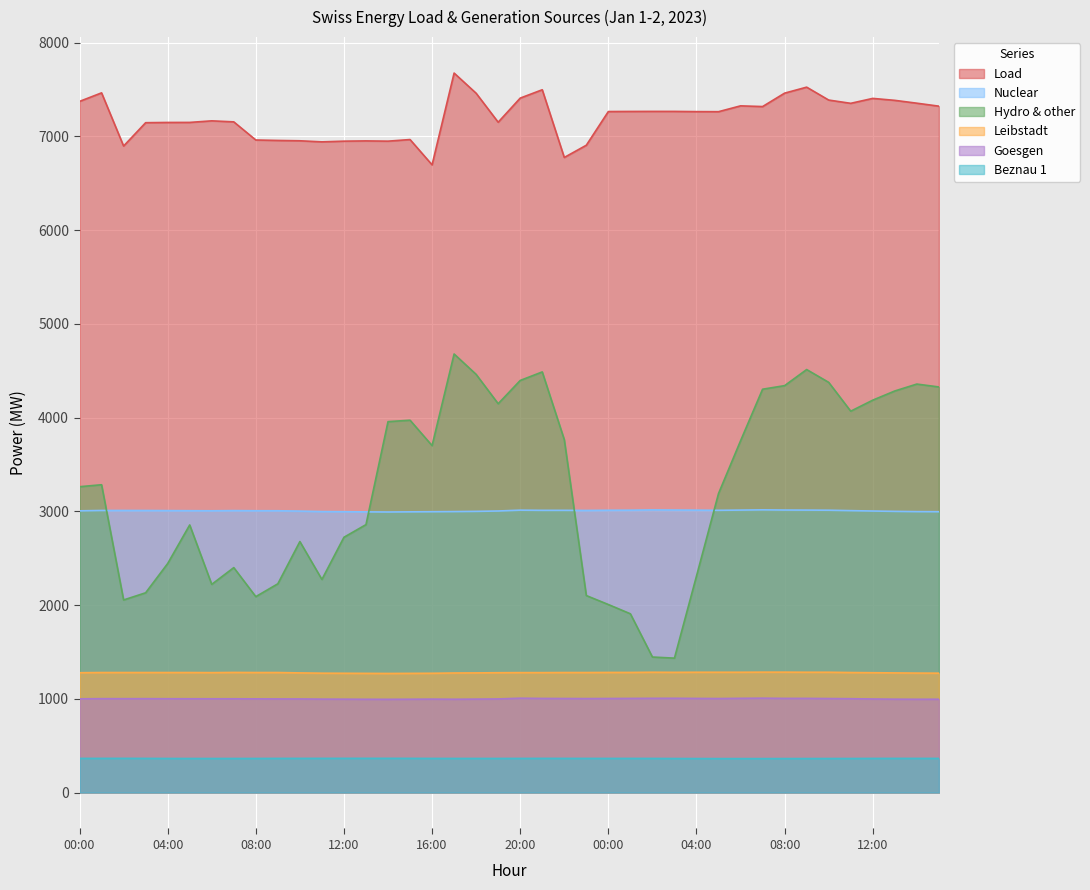

Which series has the largest total across all categories?

Load